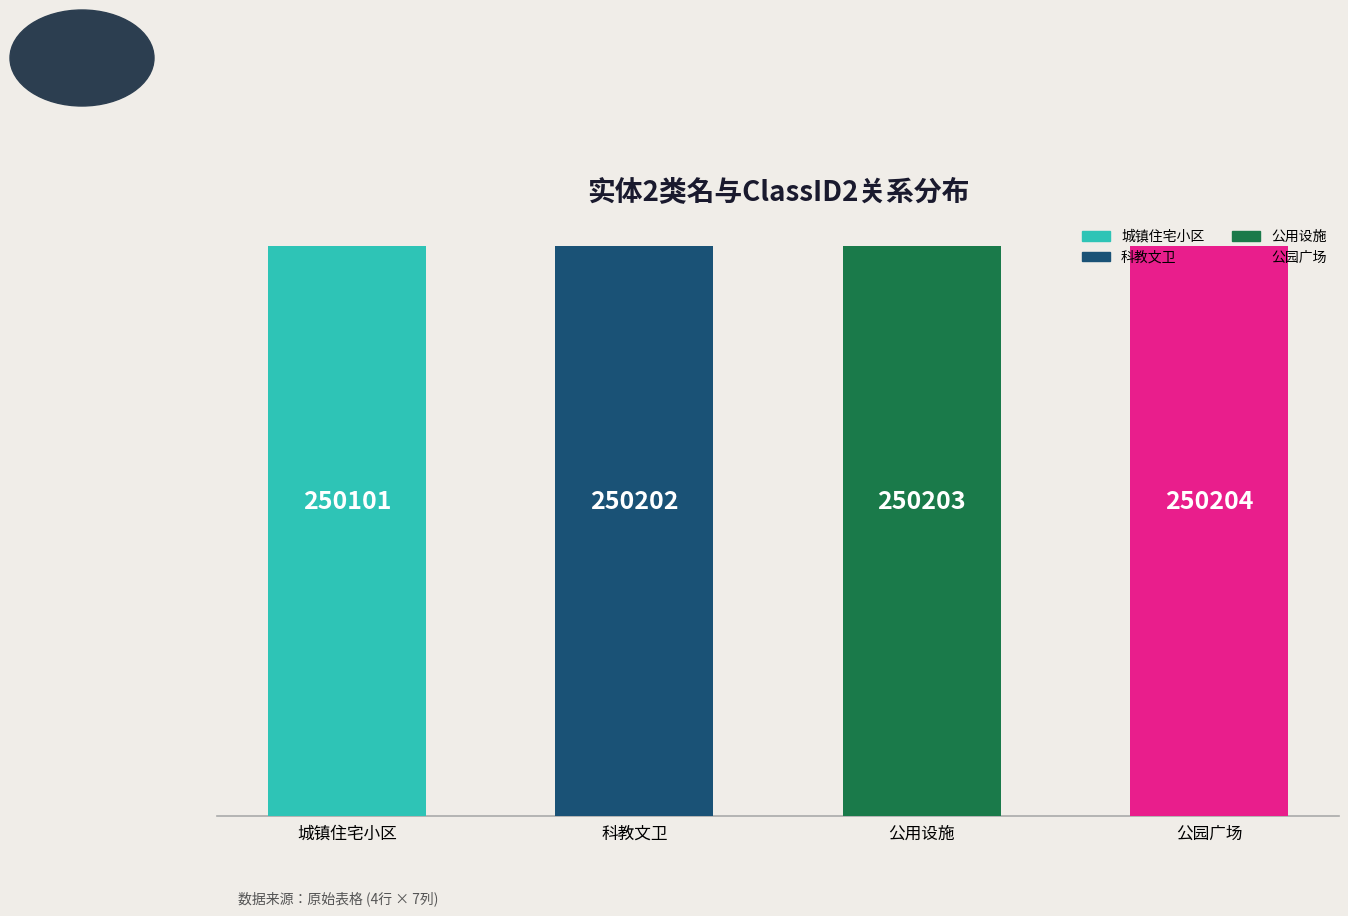

How many data points are less than 250203?

2